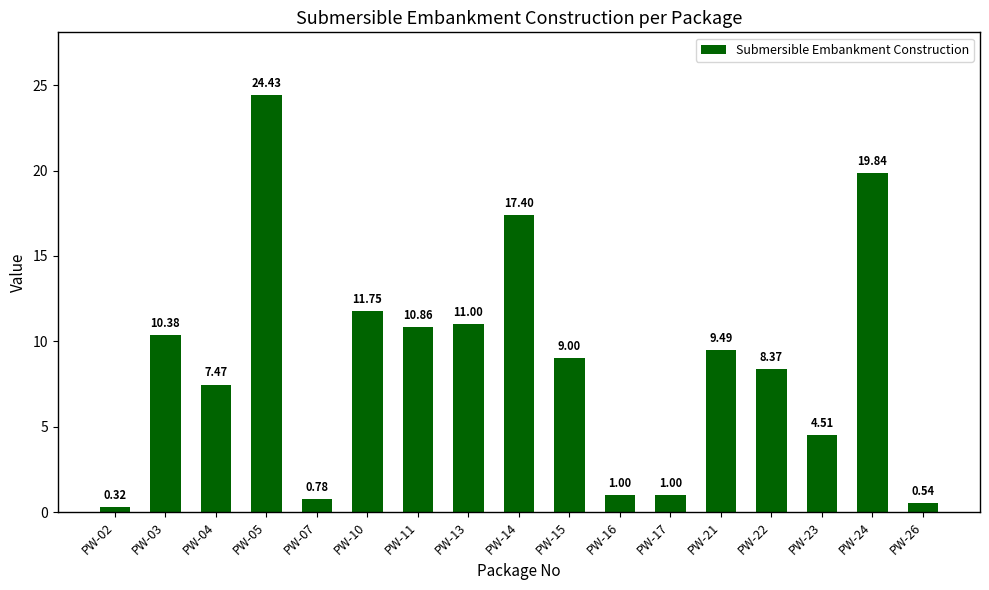

What is the maximum value shown in the chart?

24.4